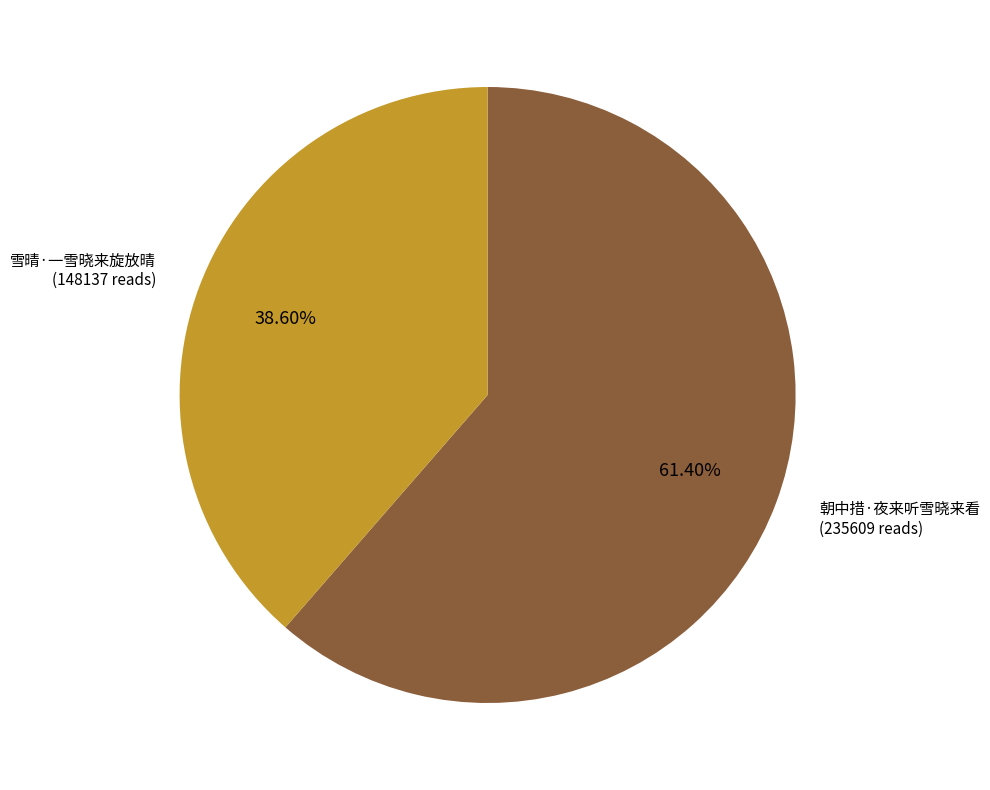

Does 朝中措·夜来听雪晓来看 represent more than half of the total?

Yes